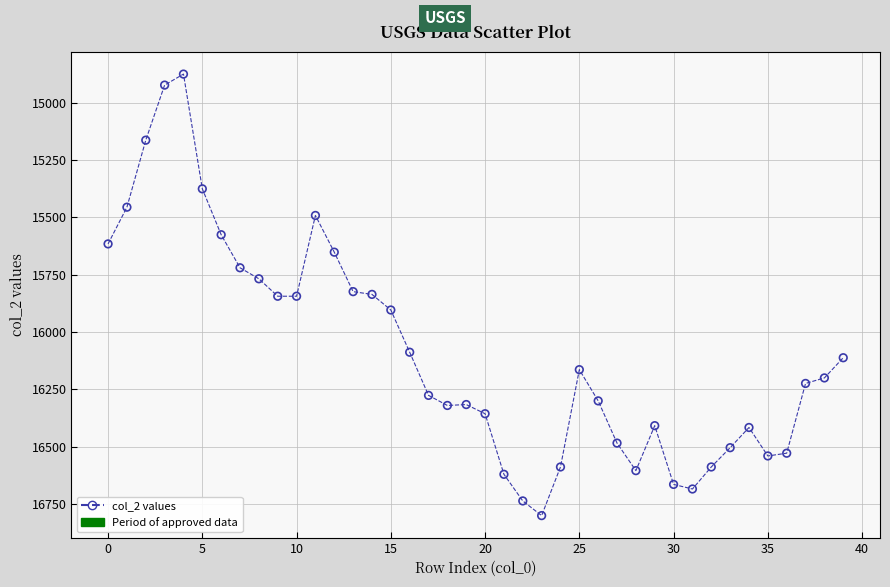

What is the range of Y values (max minus min)?

1924